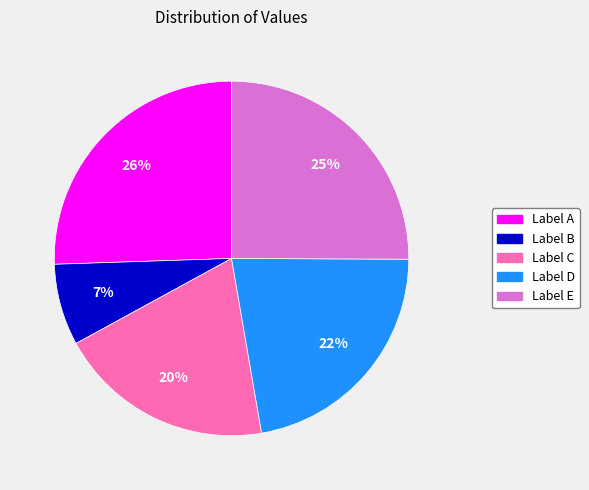

To the nearest percent, what is the average slice percentage?

20%